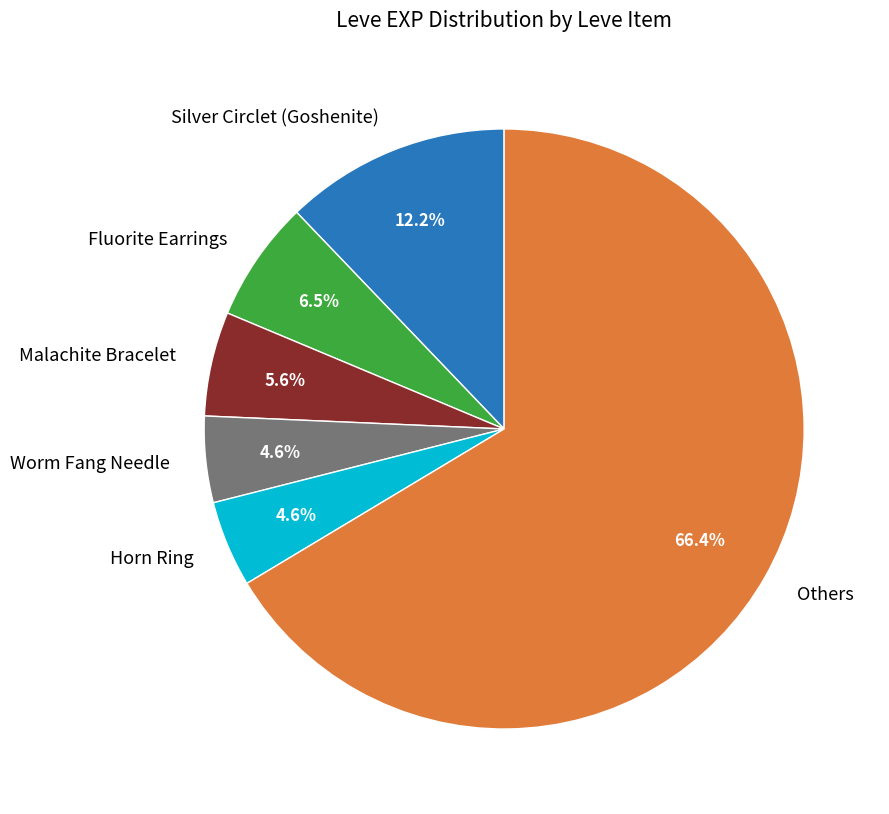

Which category has the biggest portion of the pie?

Others